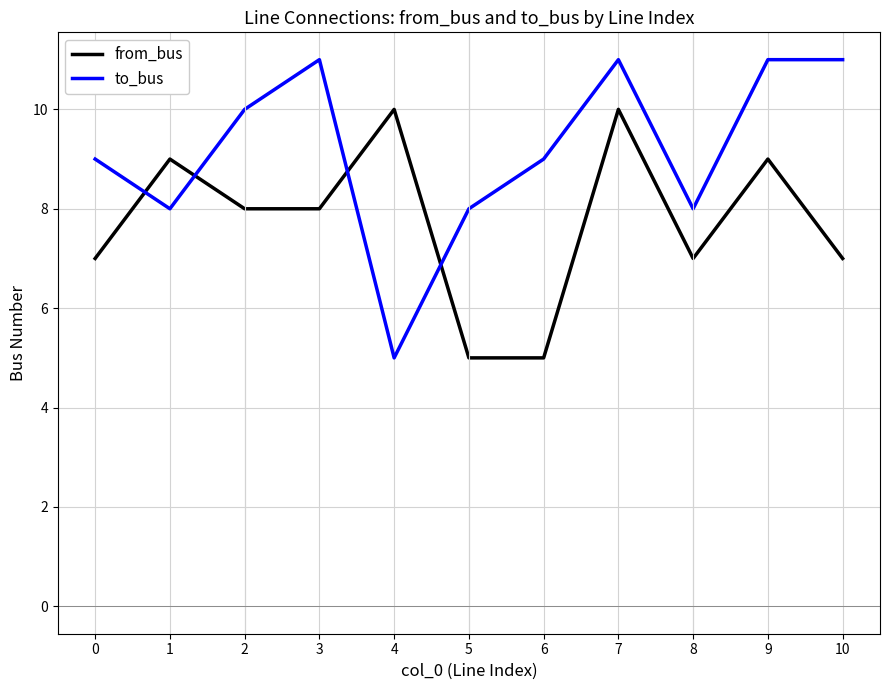

What value does the to_bus series have at 1?

8